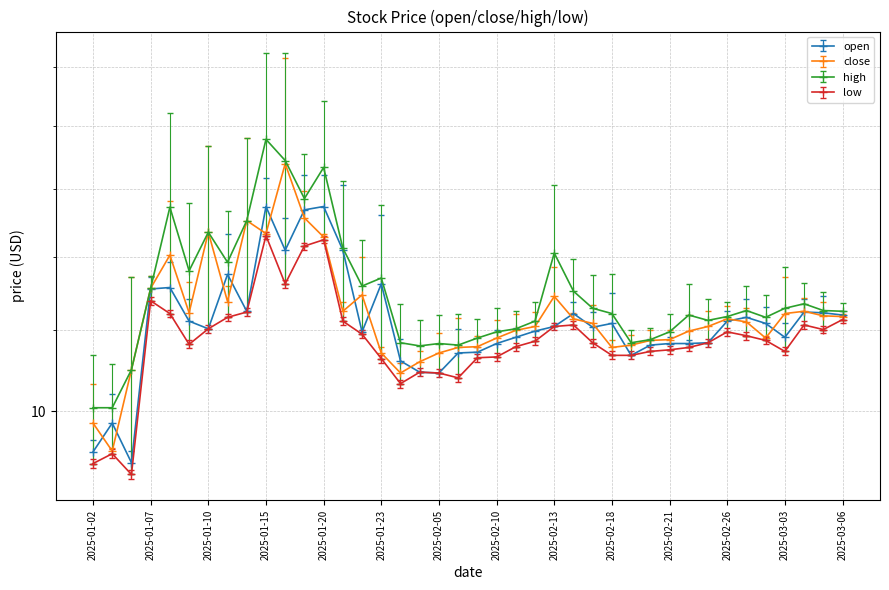

Which label corresponds to the smallest value in the chart?

2025-01-06